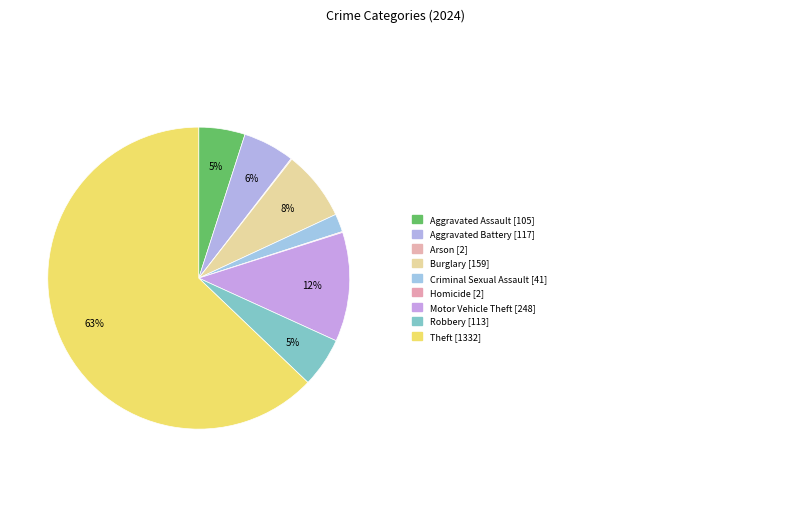

Rank the categories by value from lowest to highest.

Arson, Homicide, Criminal Sexual Assault, Aggravated Assault, Robbery, Aggravated Battery, Burglary, Motor Vehicle Theft, Theft